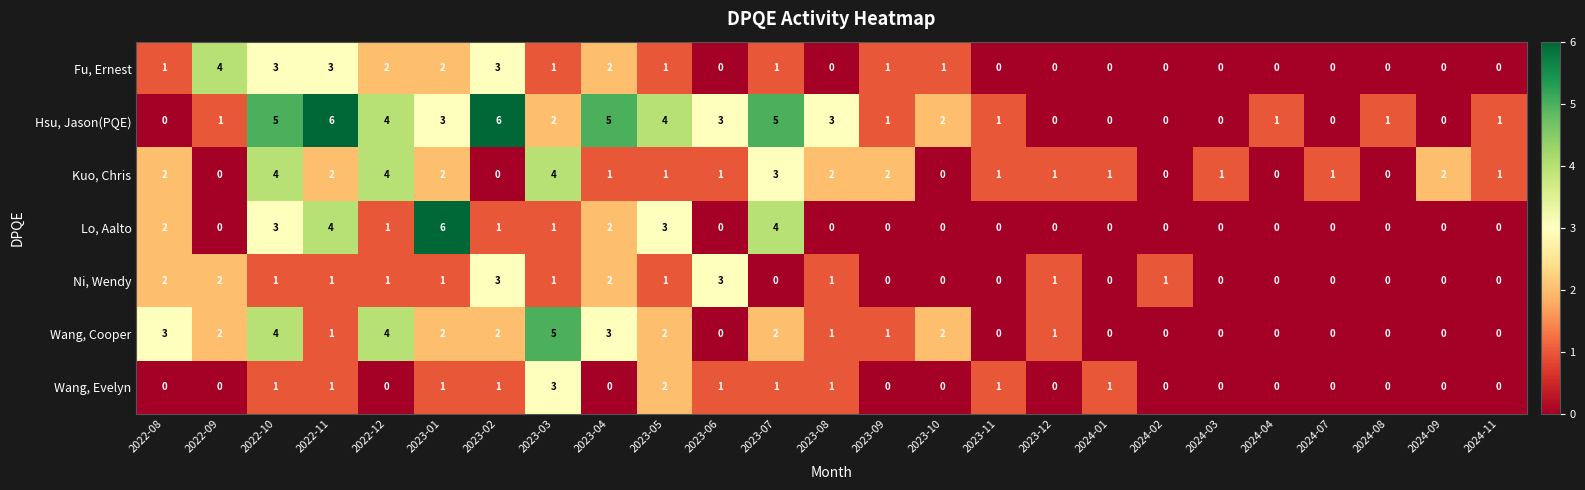

Which series has the largest total across all categories?

Hsu, Jason(PQE)